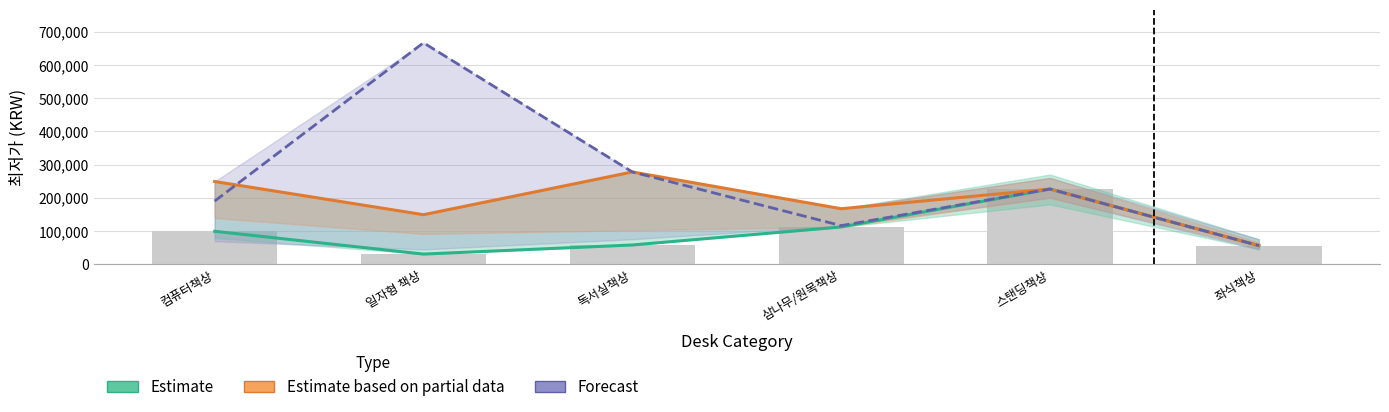

At 일자형 책상, list the series in order from largest to smallest.

Forecast, Estimate based on partial data, Estimate